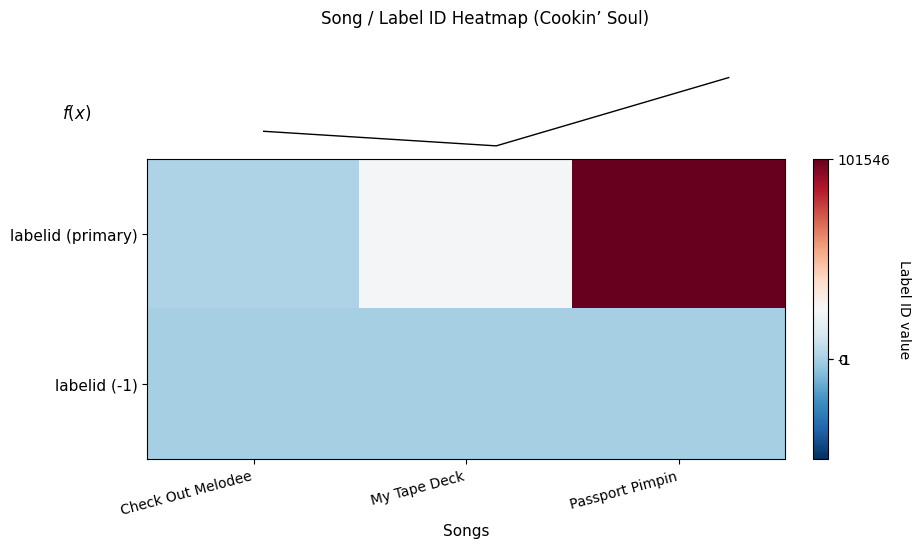

The value of labelid (-1) at My Tape Deck is -1. True or false?

False